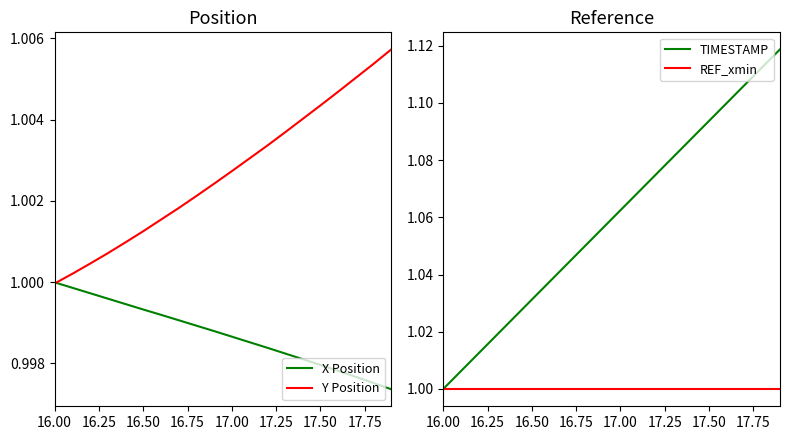

Is it true that X Position equals 1.4 at 17.50?

False